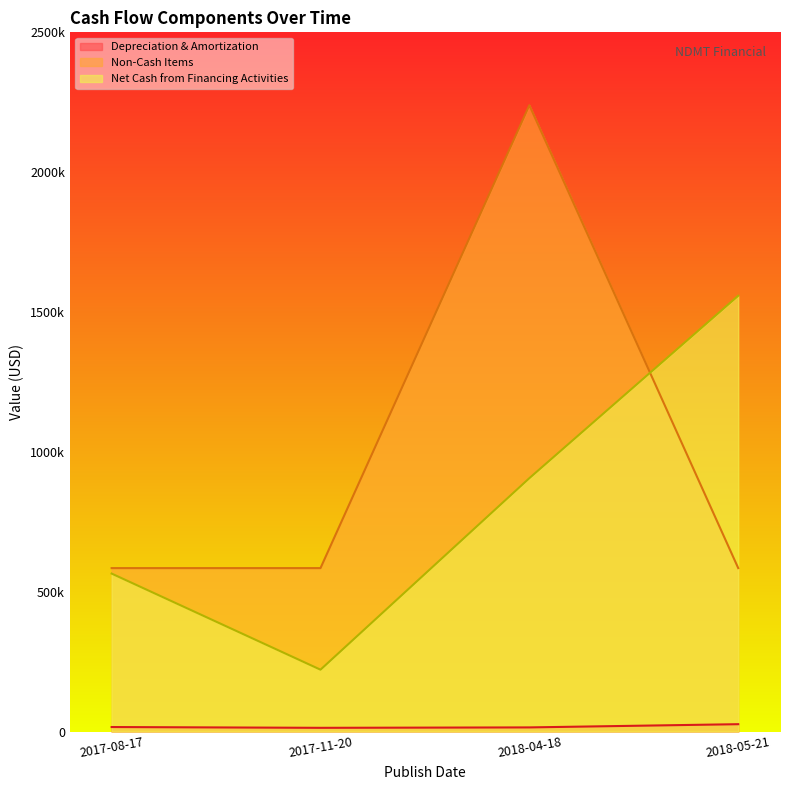

Between 2017-08-17 and 2017-11-20, which series saw the biggest shift?

Net Cash from Financing Activities